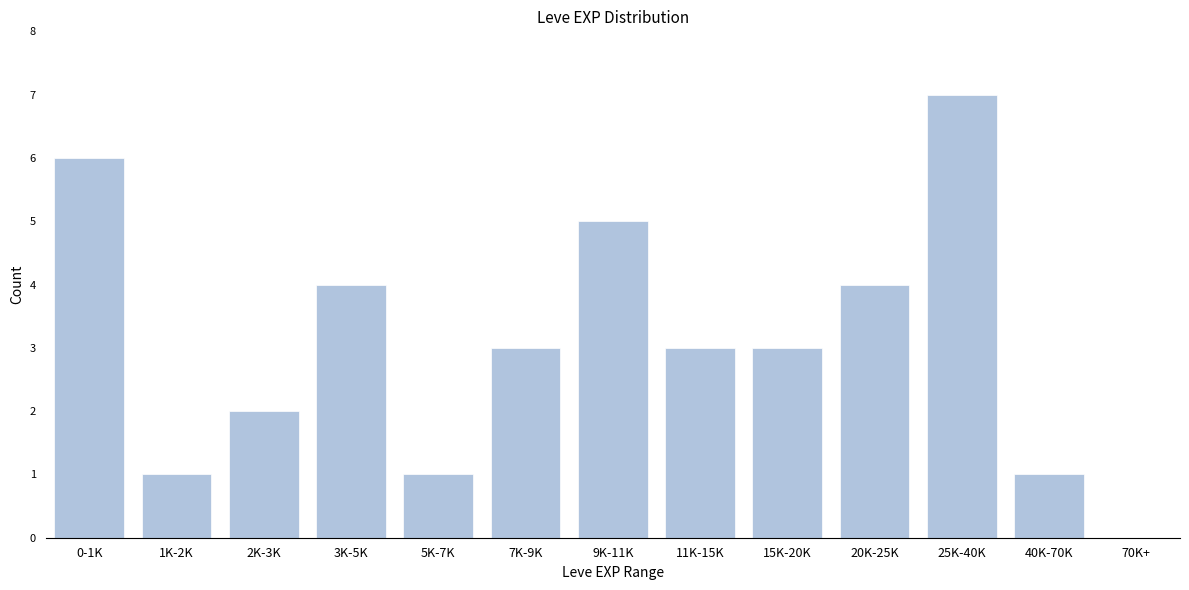

Reading left to right, list all the values displayed in this chart.

0-1K=6	1K-2K=1	2K-3K=2	3K-5K=4	5K-7K=1	7K-9K=3	9K-11K=5	11K-15K=3	15K-20K=3	20K-25K=4	25K-40K=7	40K-70K=1	70K+=0